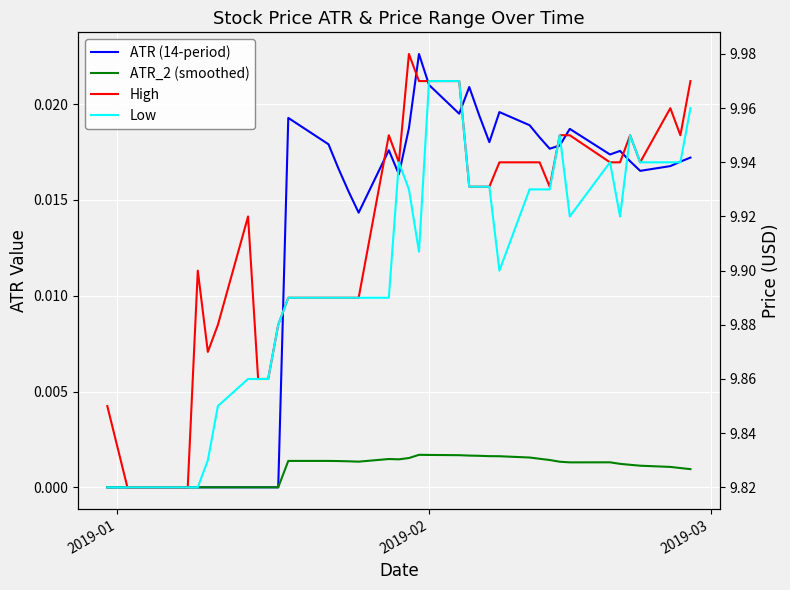

Reading right to left, what are all the values shown in this chart?

ATR (14-period): 0.0	0.0	0.0	0.0	0.0	0.0	0.0	0.0	0.0	0.0	0.0	0.0	0.0	0.0	0.0	0.0	0.0	0.0	0.0	0.0	0.0	0.0	0.0	0.0	0.0	0.0	0.0	0.0	0.0	0.0	0.0	0.0	0.0	0.0	0.0	0.0	0.0	0.0	0.0	0.0
ATR_2 (smoothed): 0.0	0.0	0.0	0.0	0.0	0.0	0.0	0.0	0.0	0.0	0.0	0.0	0.0	0.0	0.0	0.0	0.0	0.0	0.0	0.0	0.0	0.0	0.0	0.0	0.0	0.0	0.0	0.0	0.0	0.0	0.0	0.0	0.0	0.0	0.0	0.0	0.0	0.0	0.0	0.0
High: 10.0	9.9	10.0	9.9	9.9	9.9	9.9	9.9	9.9	9.9	9.9	9.9	9.9	9.9	9.9	9.9	10.0	10.0	10.0	10.0	9.9	9.9	9.9	9.9	9.9	9.9	9.9	9.9	9.9	9.9	9.9	9.9	9.9	9.9	9.8	9.8	9.8	9.8	9.8	9.8
Low: 10.0	9.9	9.9	9.9	9.9	9.9	9.9	9.9	9.9	9.9	9.9	9.9	9.9	9.9	9.9	9.9	10.0	10.0	9.9	9.9	9.9	9.9	9.9	9.9	9.9	9.9	9.9	9.9	9.9	9.9	9.9	9.8	9.8	9.8	9.8	9.8	9.8	9.8	9.8	9.8